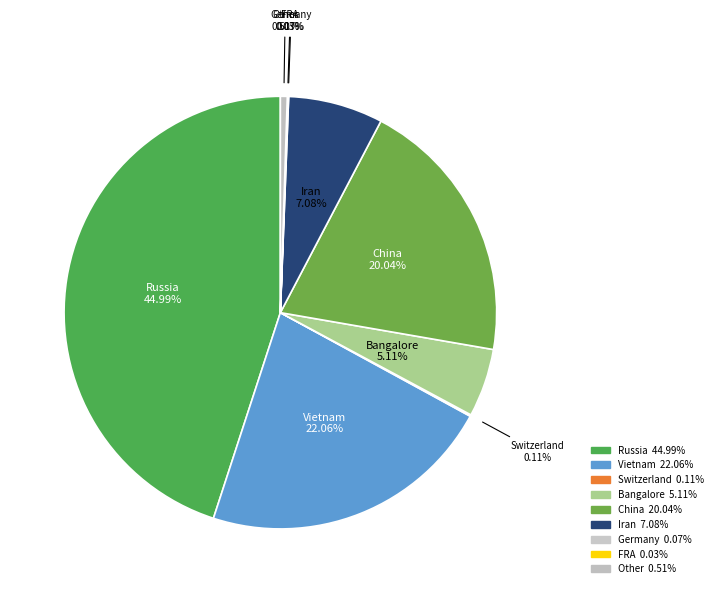

Which slice is the smallest?

FRA